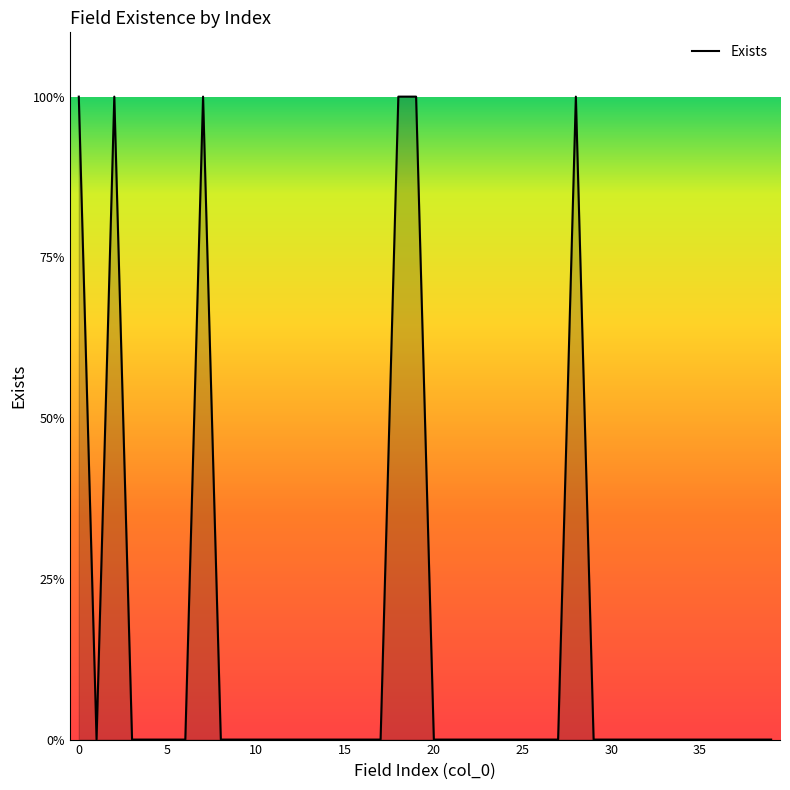

What is the sum of all values?

6